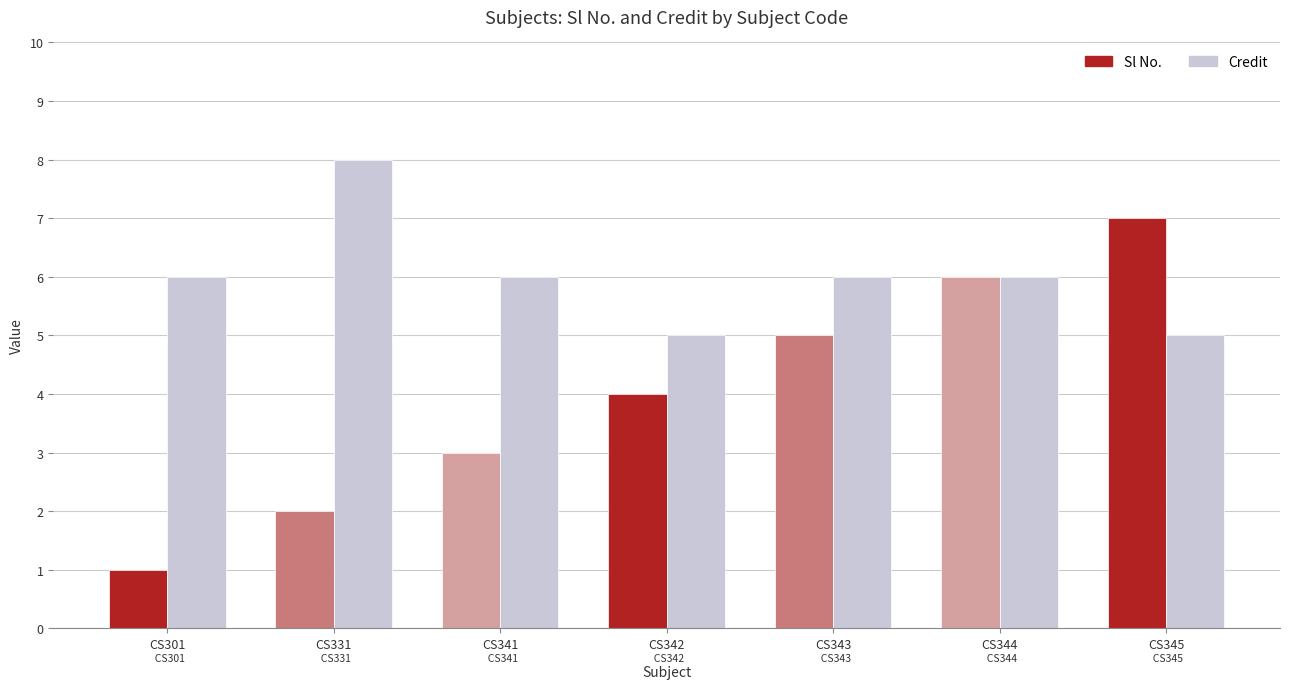

What are all the series names shown in the legend?

Sl No., Credit